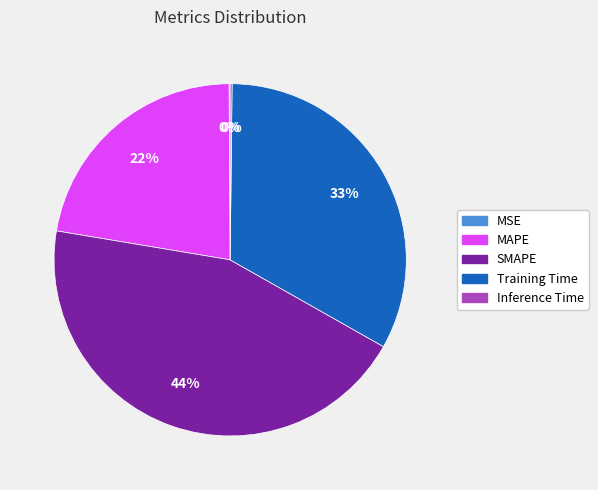

To the nearest percent, what percentage of the pie is MAPE?

22%